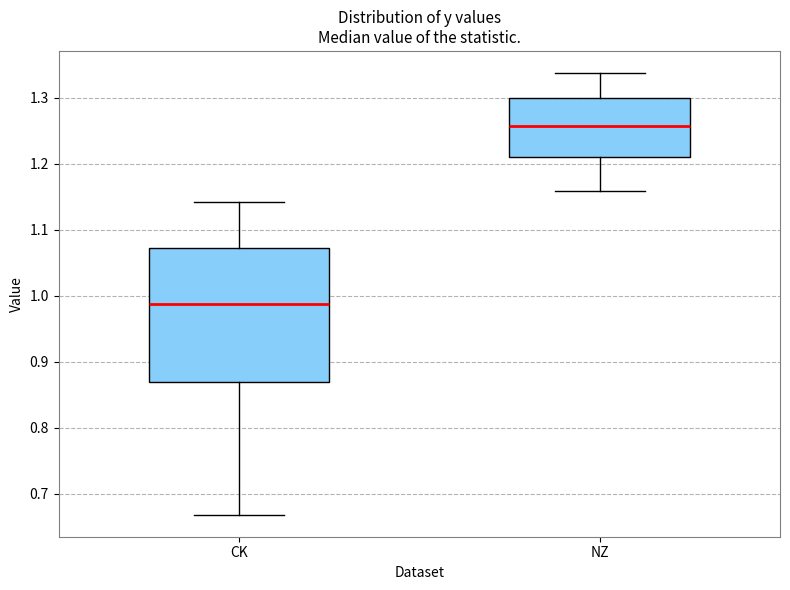

Which box has the lowest median line?

CK